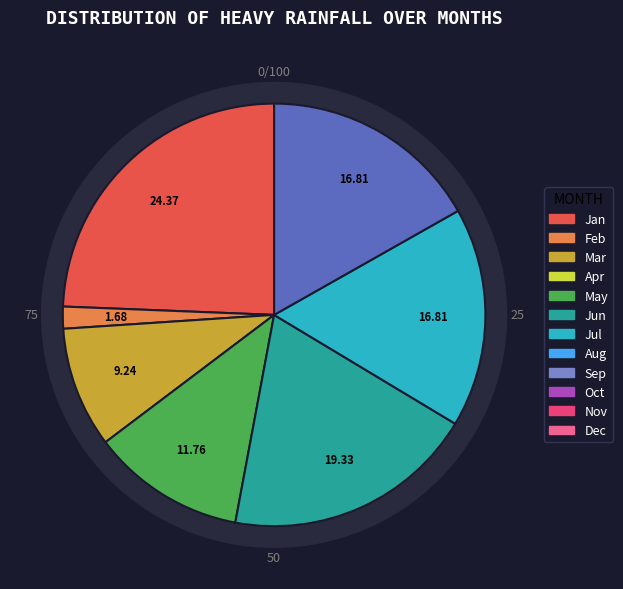

How many segments does this pie chart have?

7